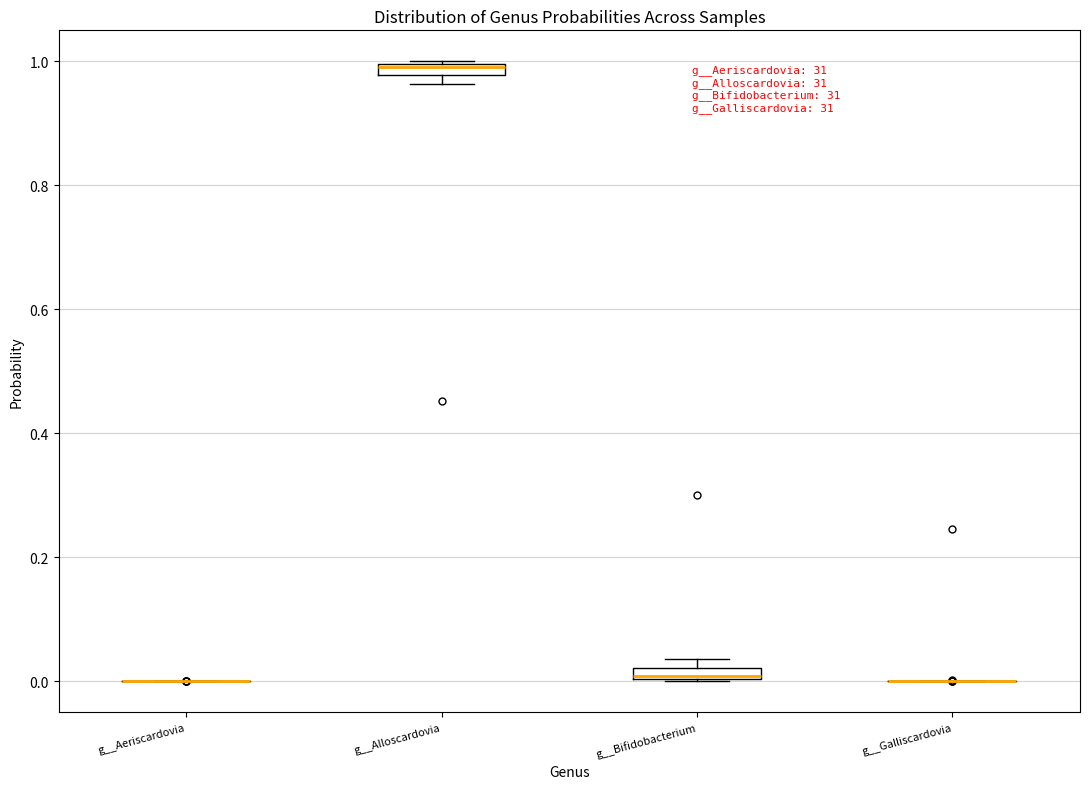

Where is the lower edge of the box for g__Bifidobacterium on the y-axis? The values are not printed on the chart, so give them approximately, as read against the axis.

0.00